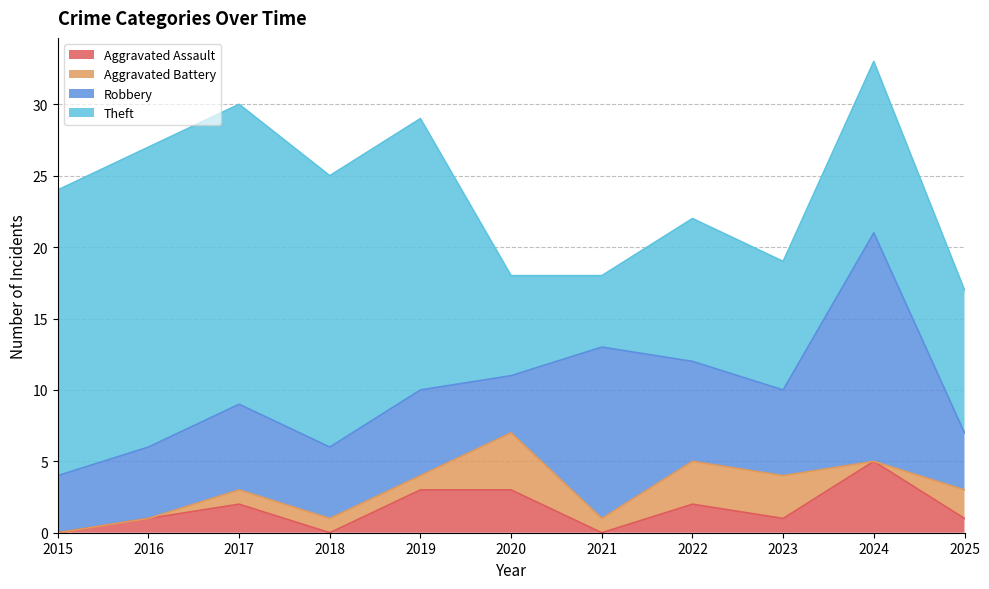

What value does the Theft series have at 2015?

20